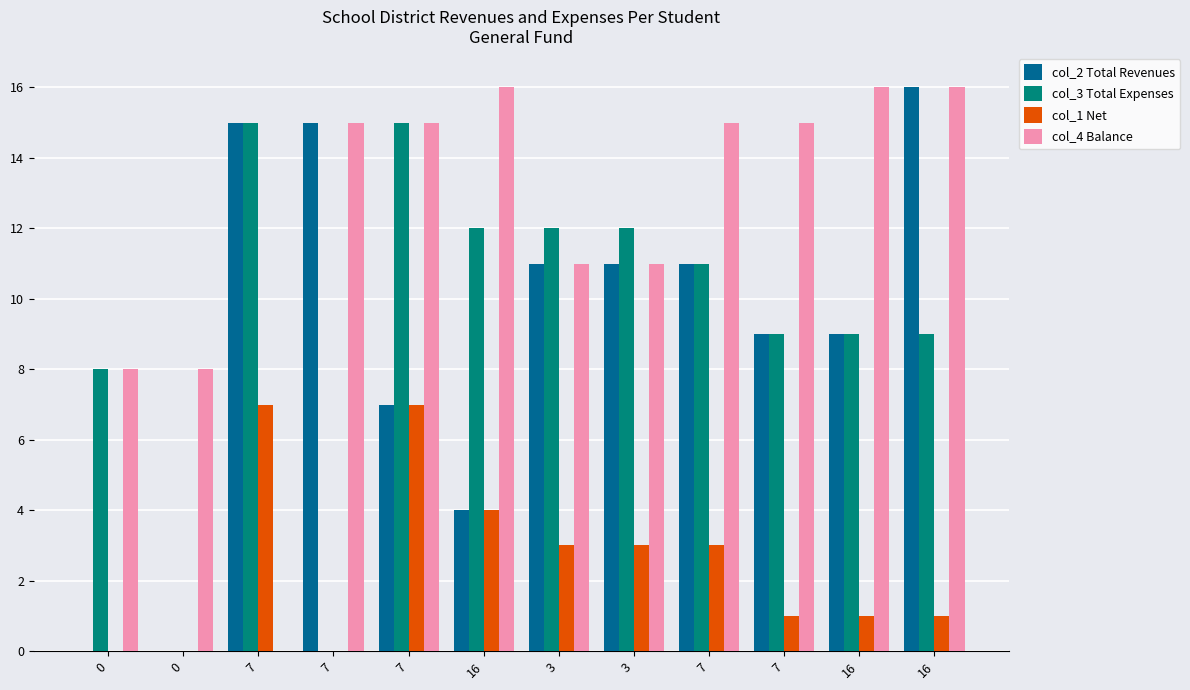

Does the chart contain stacked bars?

No